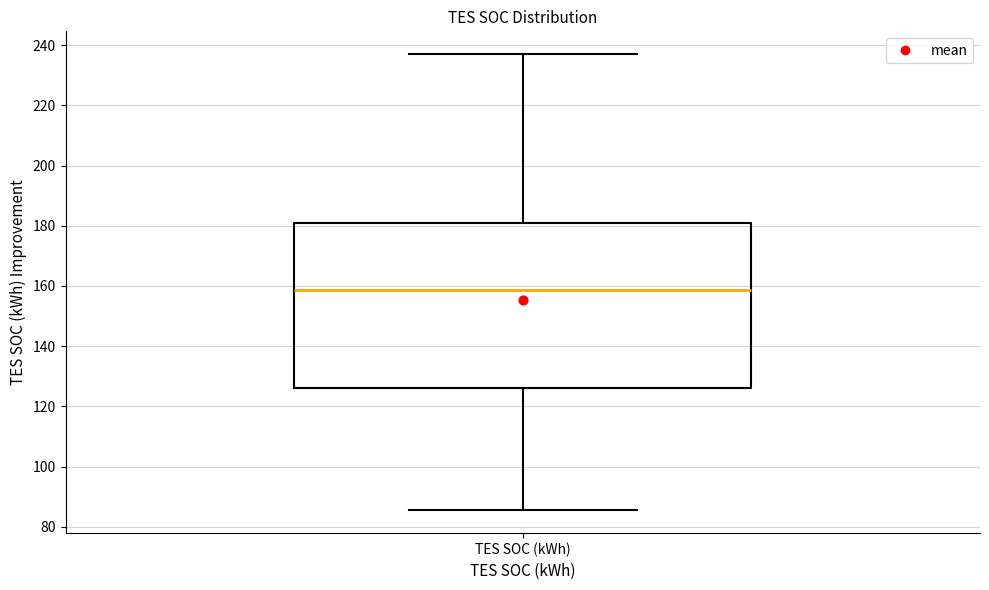

Transcribe this box plot: give where the median line is, the range the box spans, and where the two whiskers end, as read against the y-axis. The values are not printed on the chart, so give them approximately, as read against the axis.

median 158, box 126 to 180, whiskers 86 to 238